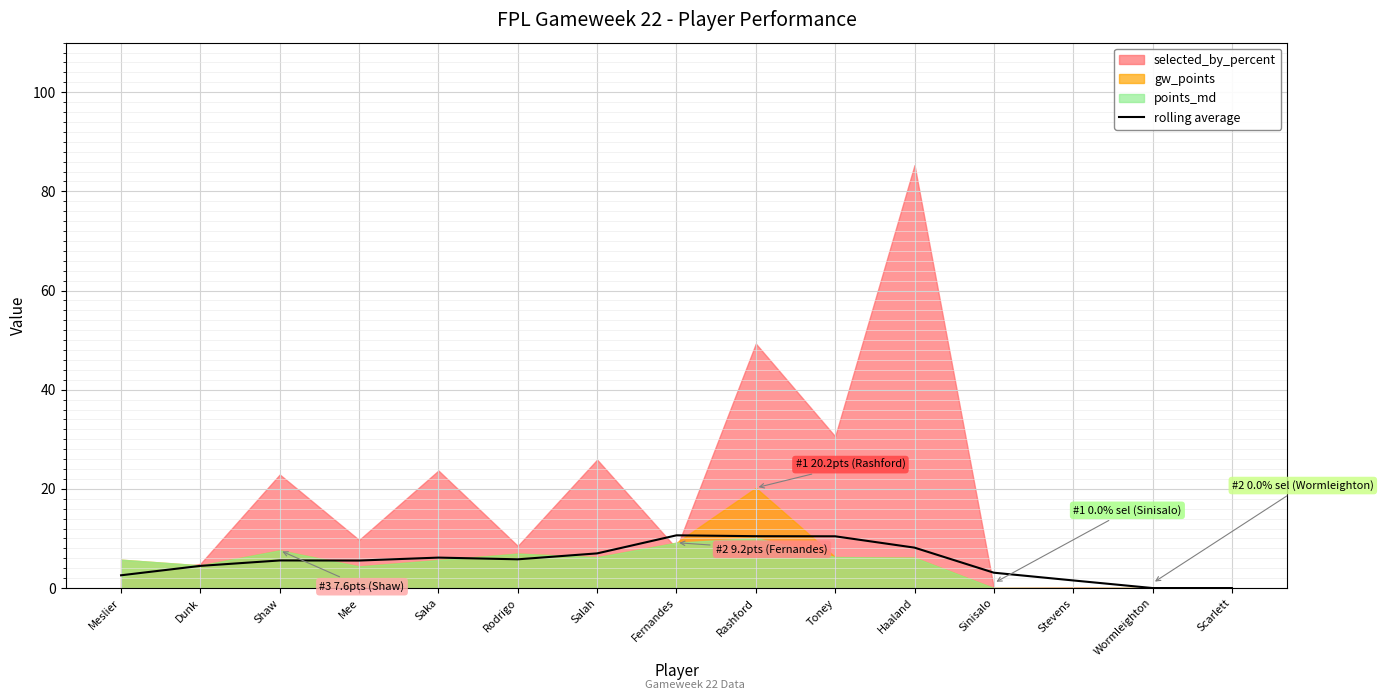

Reading right to left, extract all data points from this chart.

Scarlett=0.0	Wormleighton=0.0	Stevens=1.5	Sinisalo=3.1	Haaland=8.2	Toney=10.4	Rashford=10.5	Fernandes=10.6	Salah=7.0	Rodrigo=5.8	Saka=6.1	Mee=5.5	Shaw=5.6	Dunk=4.5	Meslier=2.6